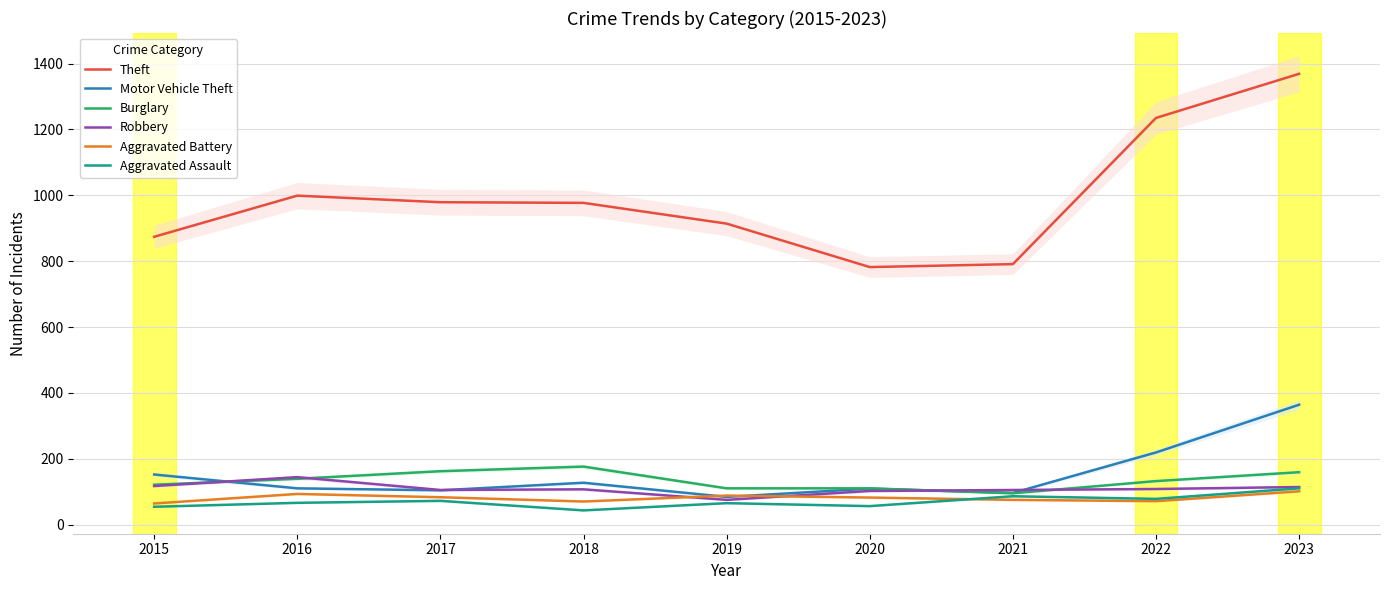

Is the value of Aggravated Assault at 2016 greater than the value of Theft at 2018?

No